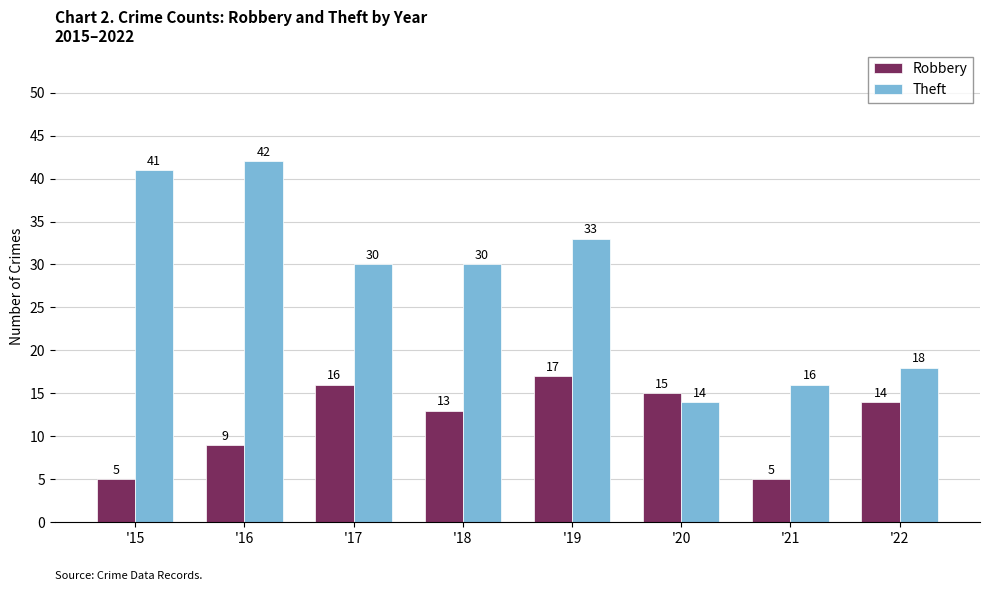

Is it true that Robbery equals 14 at '22?

True